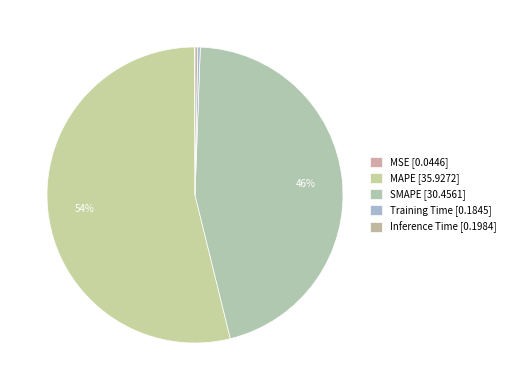

Does any single category account for the majority?

Yes